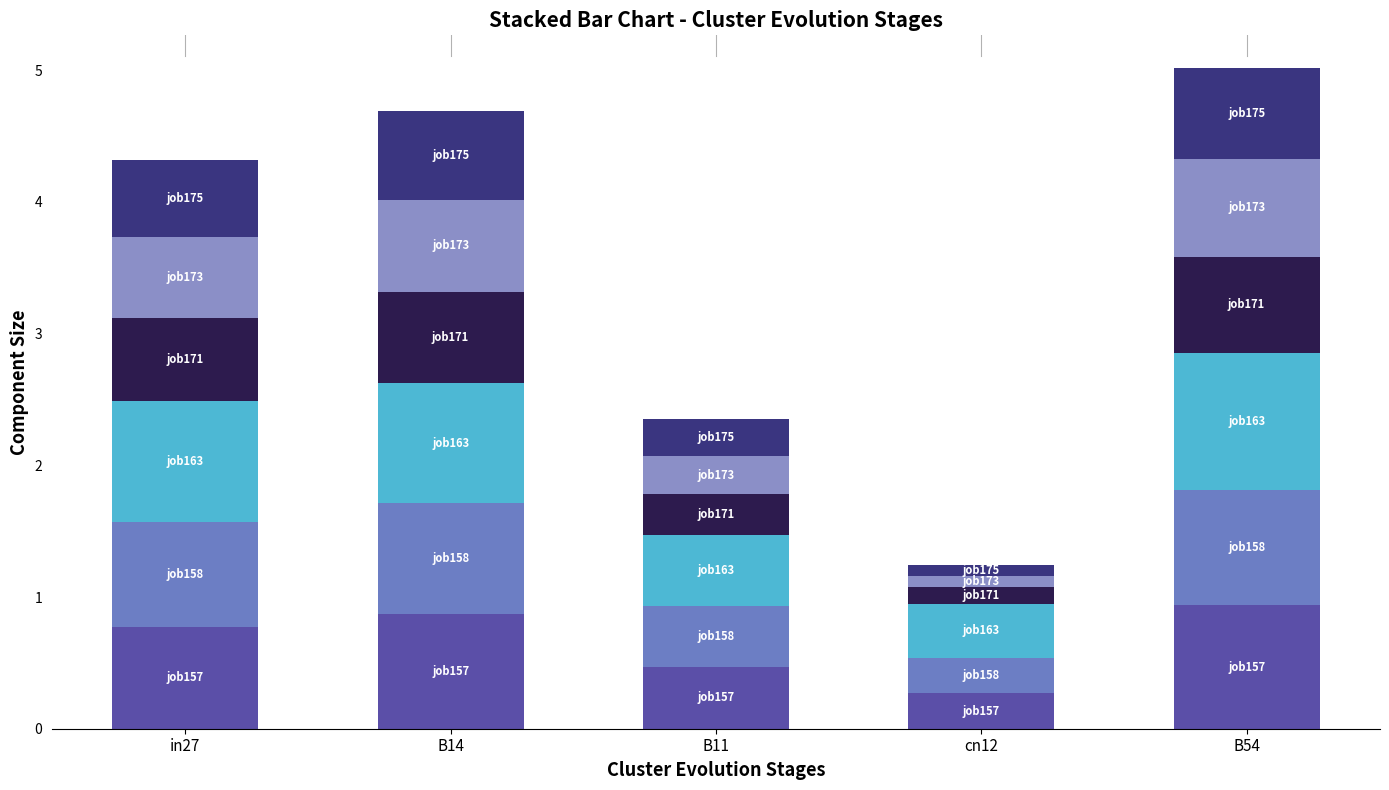

How many bars are there in total?

5